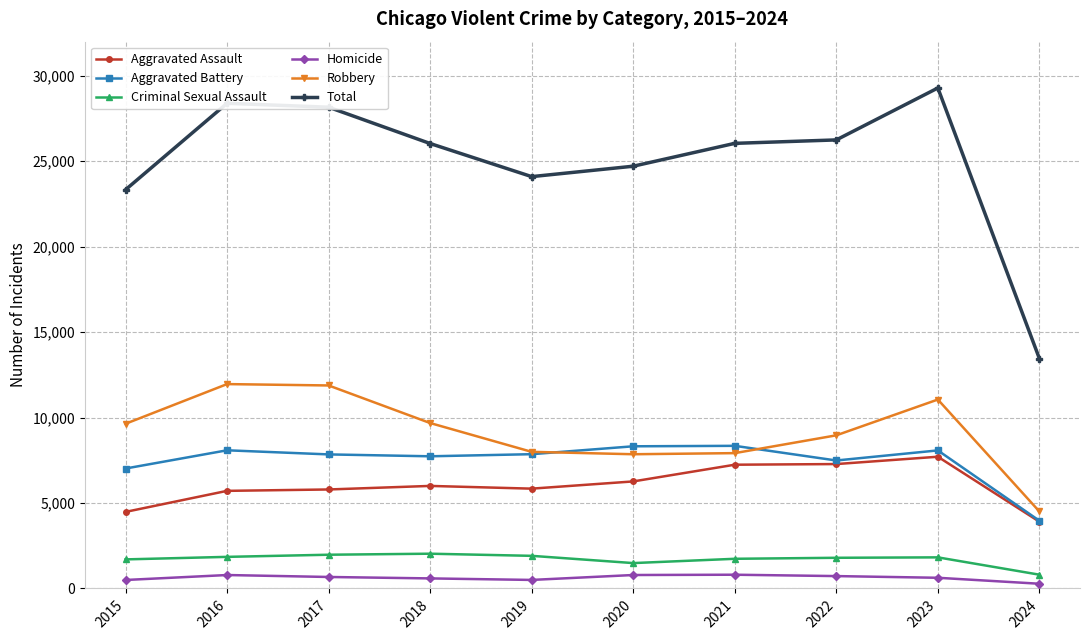

What is the average value of the Total series?

24979